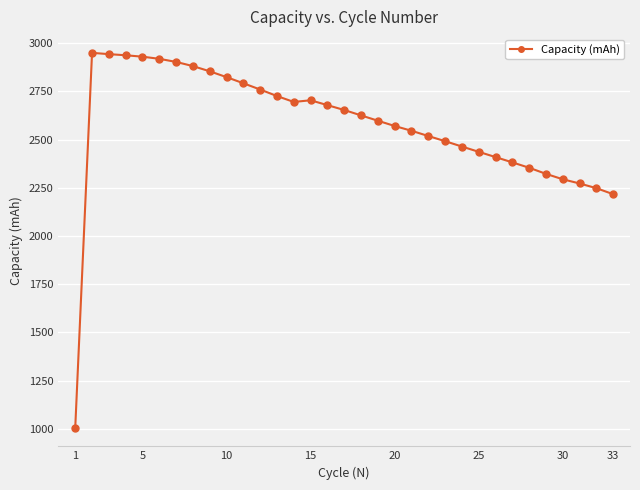

How many values are below 2625?

16